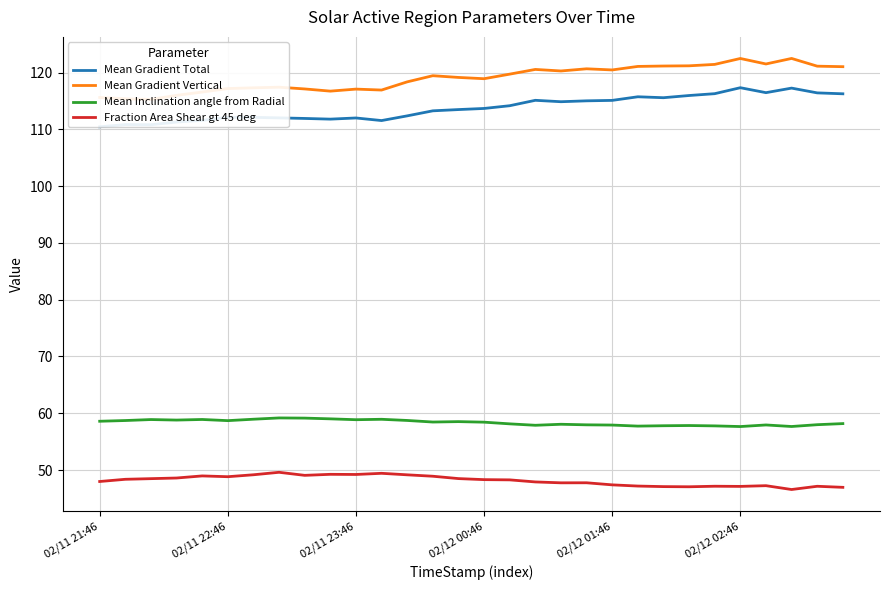

Which series has the largest range (max minus min)?

Mean Gradient Vertical